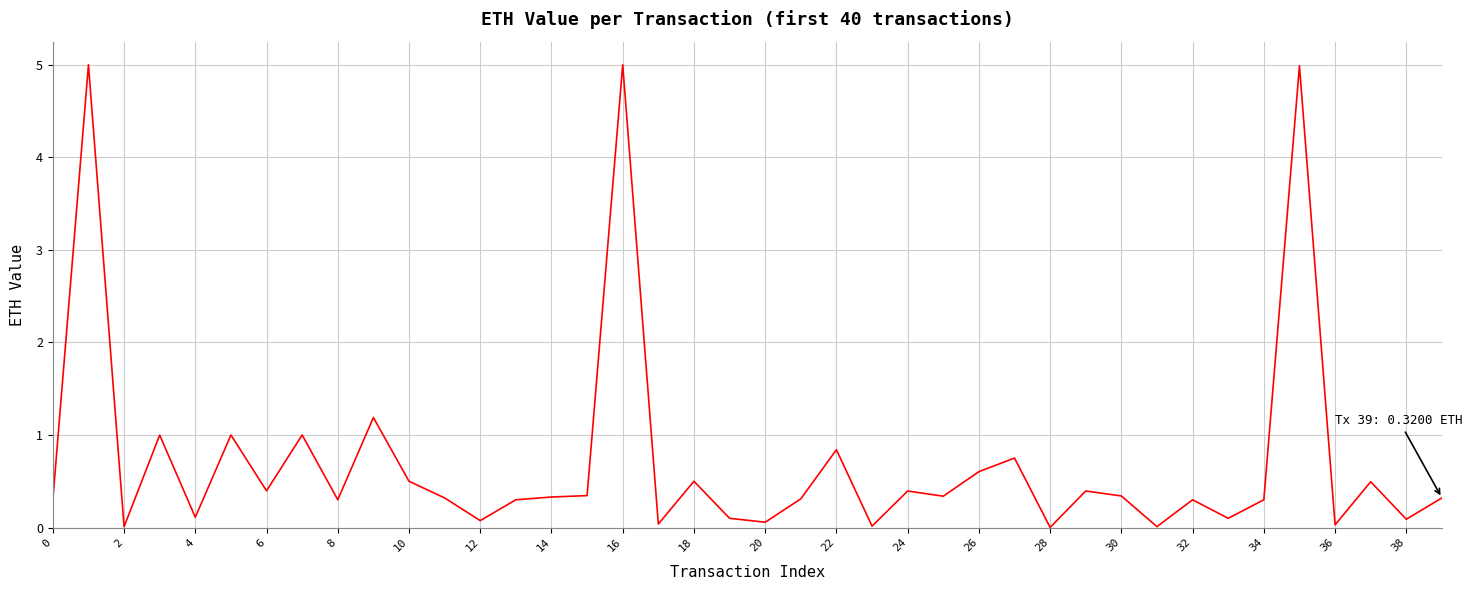

What is the difference between the maximum and minimum values?

5.0